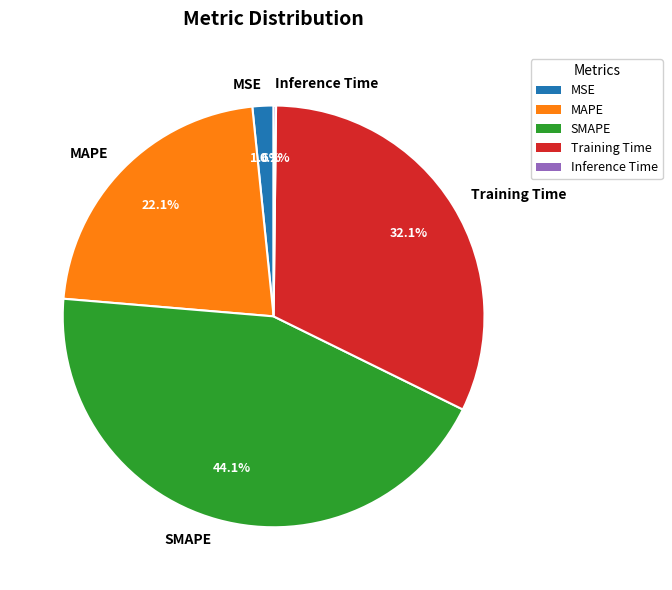

Is there a majority slice in this chart?

No